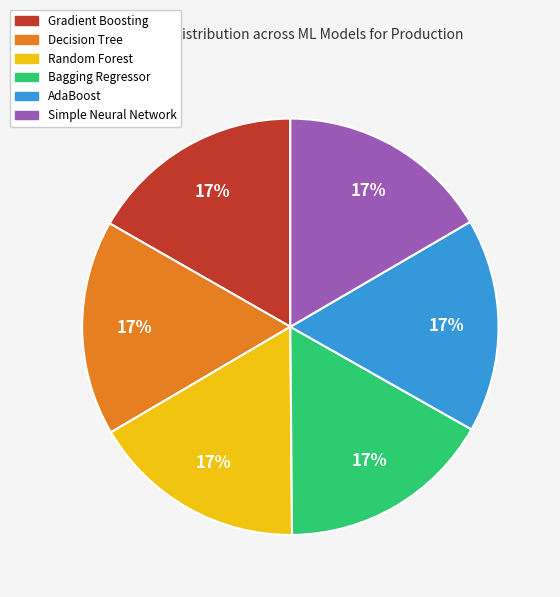

Does any single category account for the majority?

No